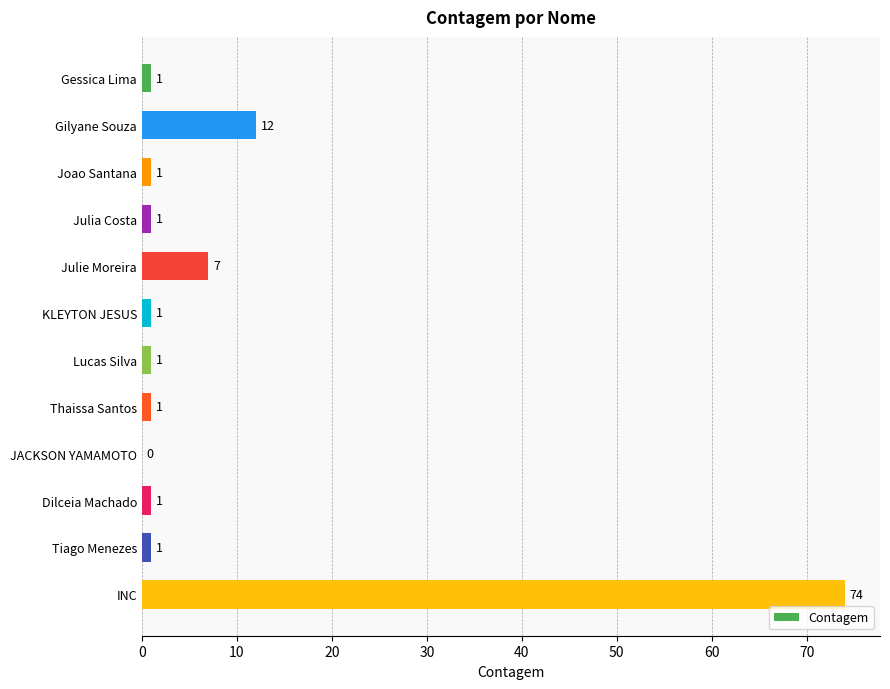

Reading bottom to top, extract all data points from this chart.

INC=74	Tiago Menezes=1	Dilceia Machado=1	JACKSON YAMAMOTO=0	Thaissa Santos=1	Lucas Silva=1	KLEYTON JESUS=1	Julie Moreira=7	Julia Costa=1	Joao Santana=1	Gilyane Souza=12	Gessica Lima=1